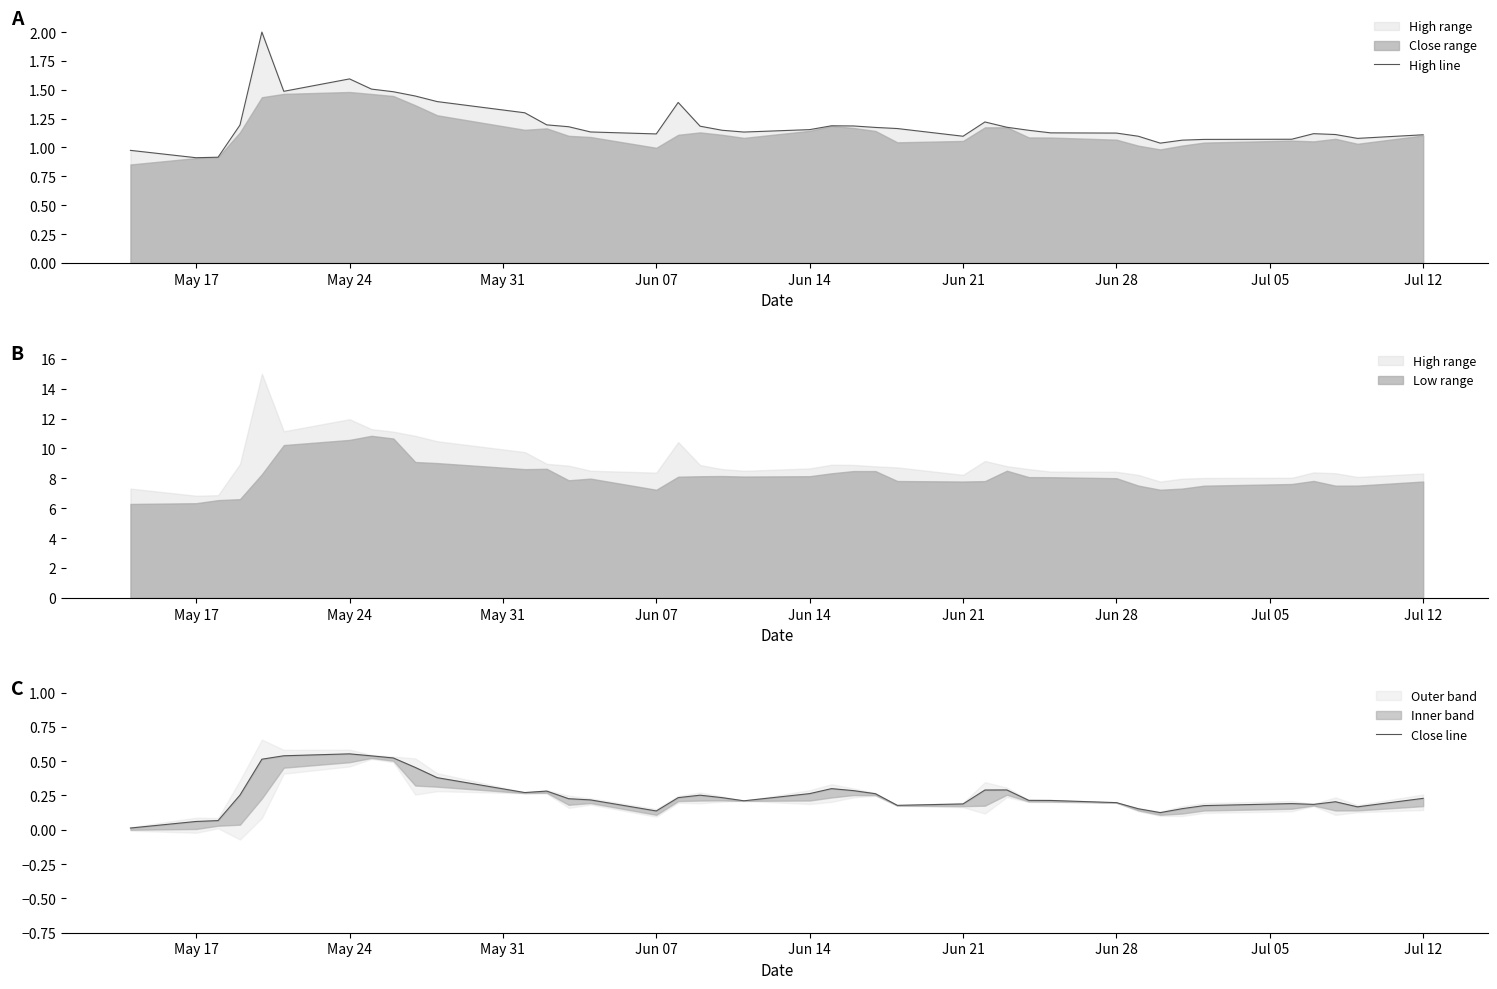

Where is High line nearest to the value 1?

May 17